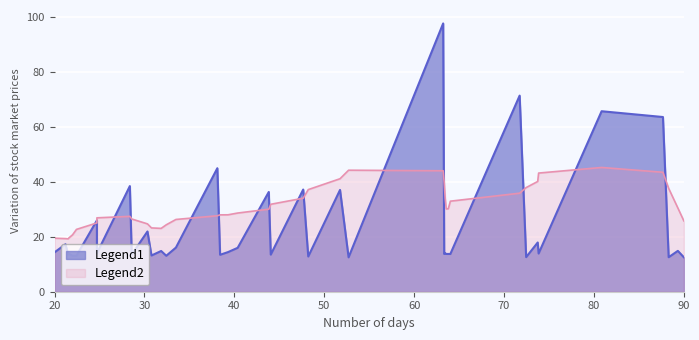

What is the minimum value shown in the chart?

12.5